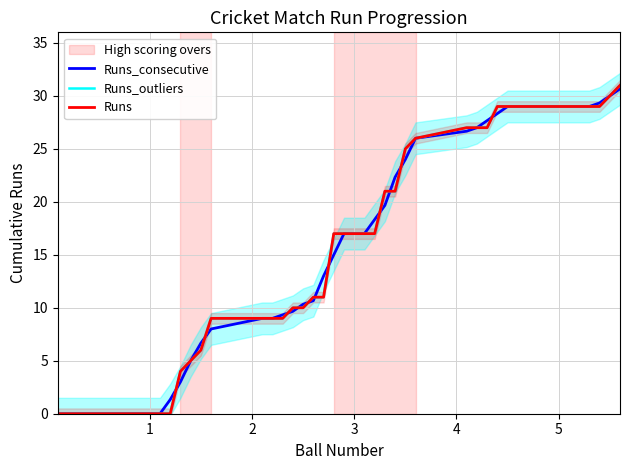

What are all the series names shown in the legend?

Runs_consecutive, Runs_outliers, Runs